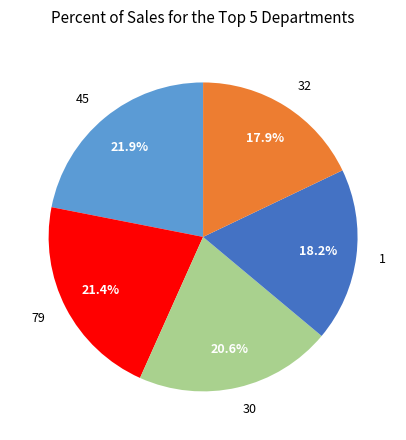

Does 45 account for over 50% of the chart?

No